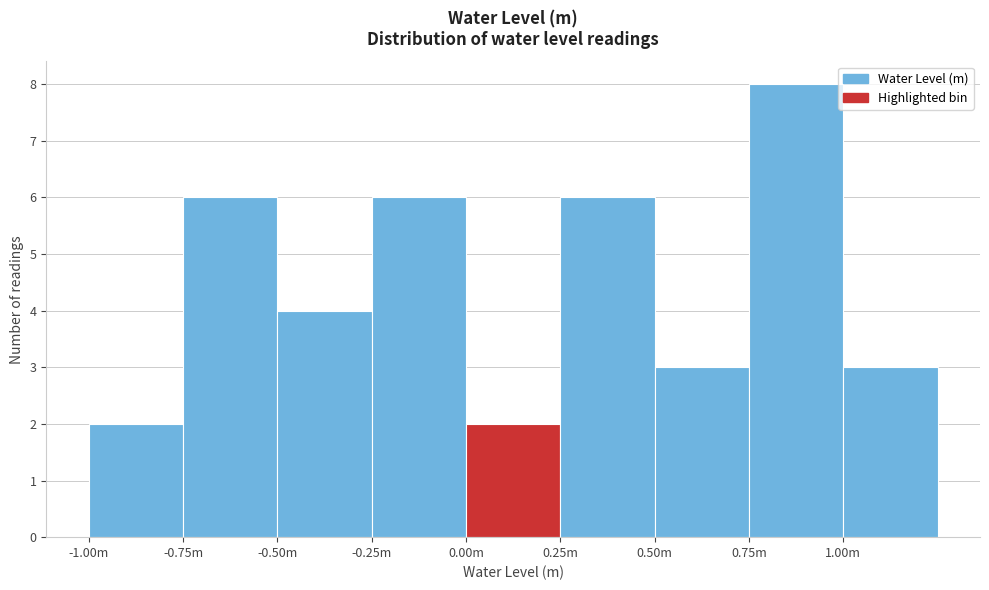

Reading left to right, list all the values displayed in this chart.

2	6	4	6	2	6	3	8	3